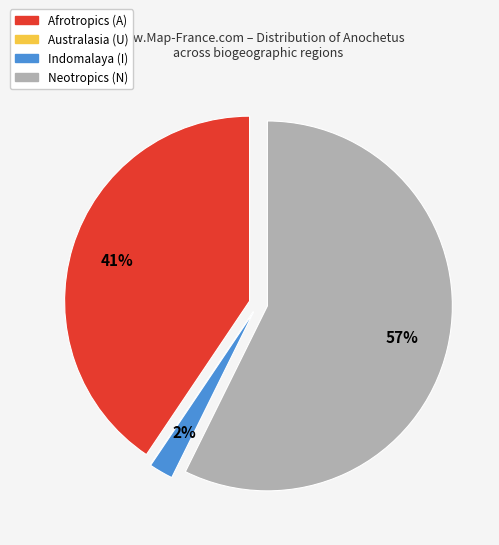

Which slice is the largest?

Neotropics (N)